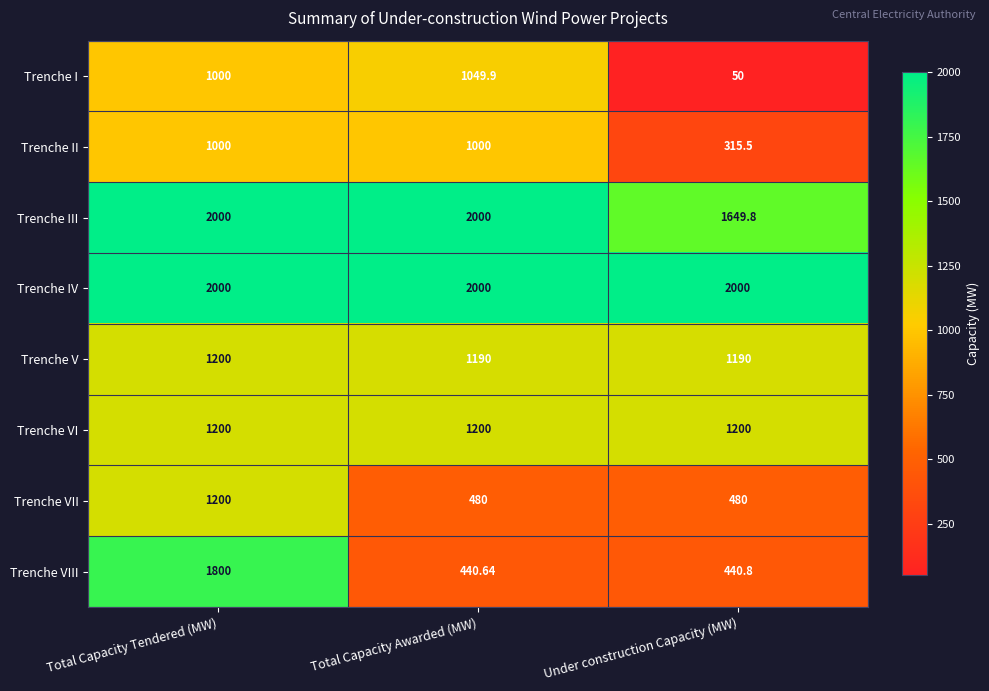

Rank the series at Under construction Capacity (MW) from lowest to highest value.

Trenche I, Trenche II, Trenche VIII, Trenche VII, Trenche V, Trenche VI, Trenche III, Trenche IV